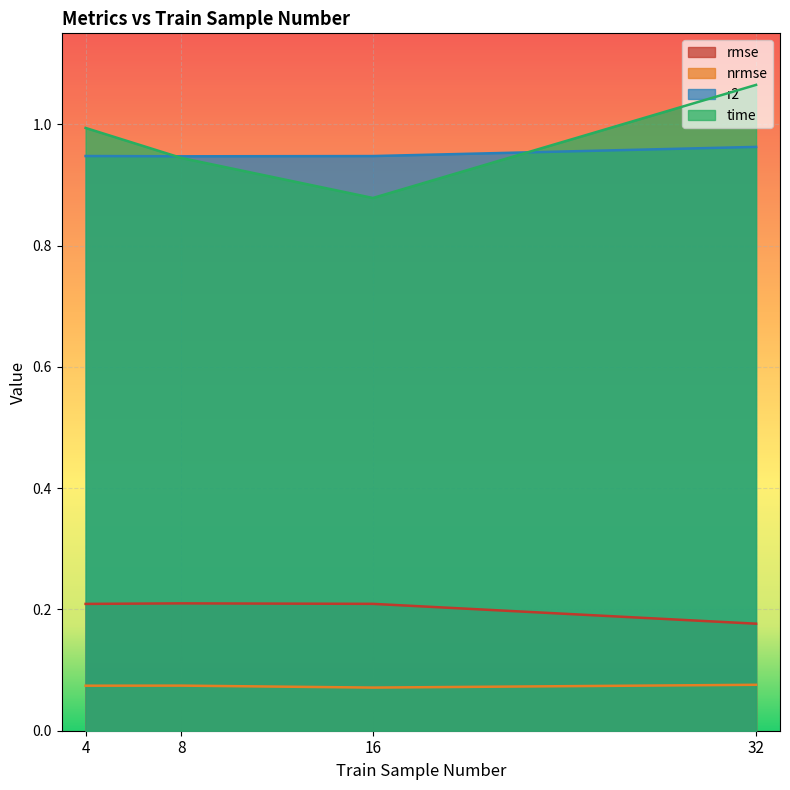

Is the value of time at 8 greater than the value of rmse at 16?

Yes